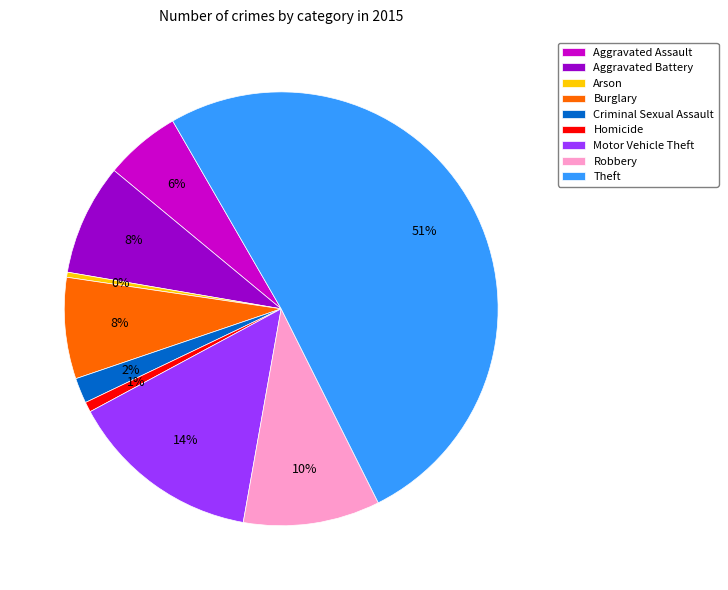

What percentage is the Theft slice, to the nearest percent?

51%